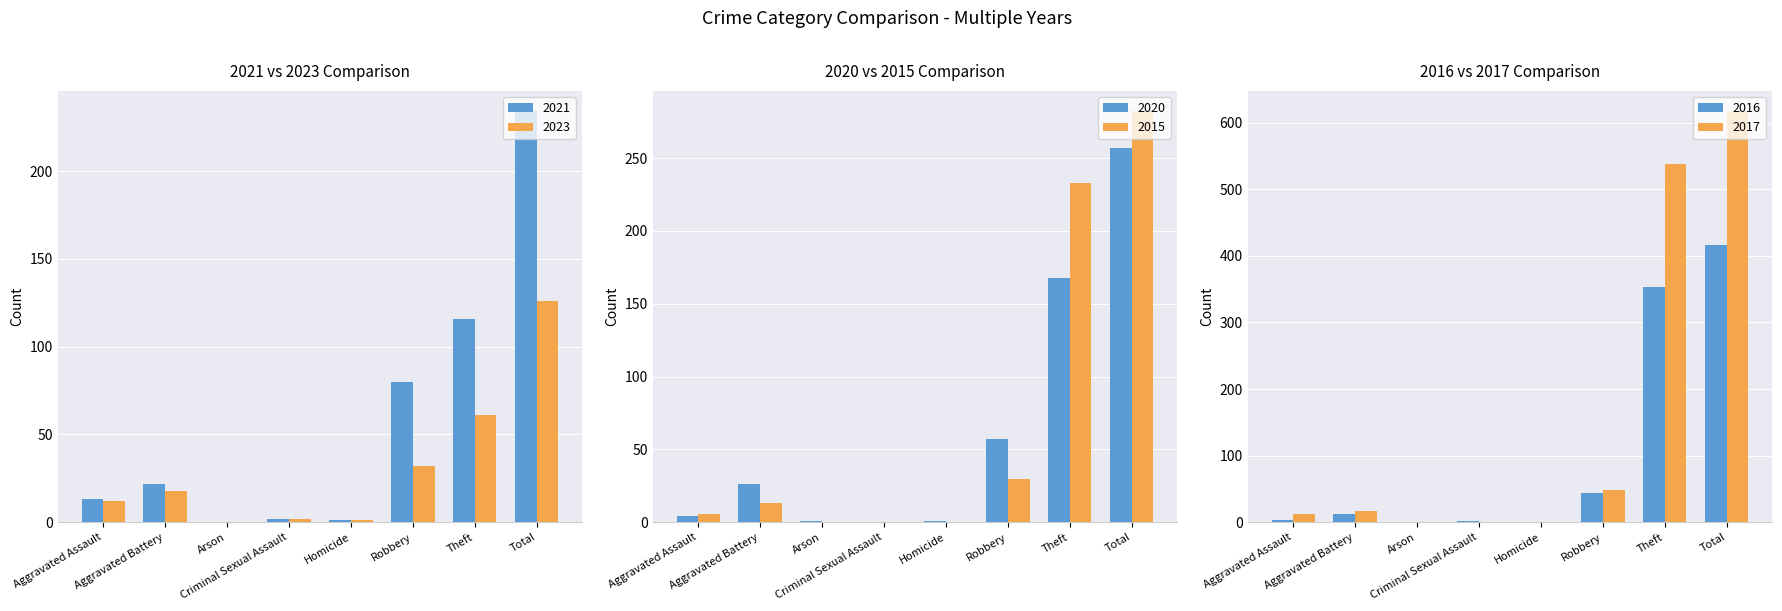

Reading right to left, transcribe all the data shown in this chart.

2021: 234	116	80	1	2	0	22	13
2023: 126	61	32	1	2	0	18	12
2020: 257	168	57	1	0	1	26	4
2015: 282	233	30	0	0	0	13	6
2016: 416	354	44	0	2	0	13	3
2017: 617	538	49	0	1	0	17	12